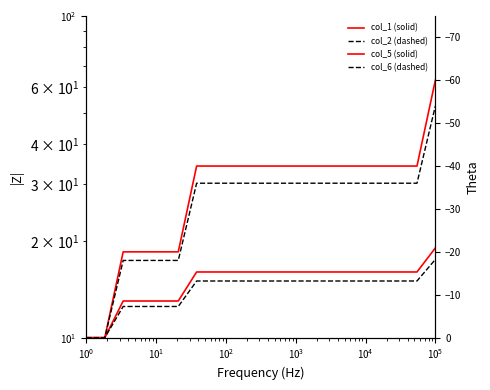

How many values in the col_2 (dashed) series are below 15?

6